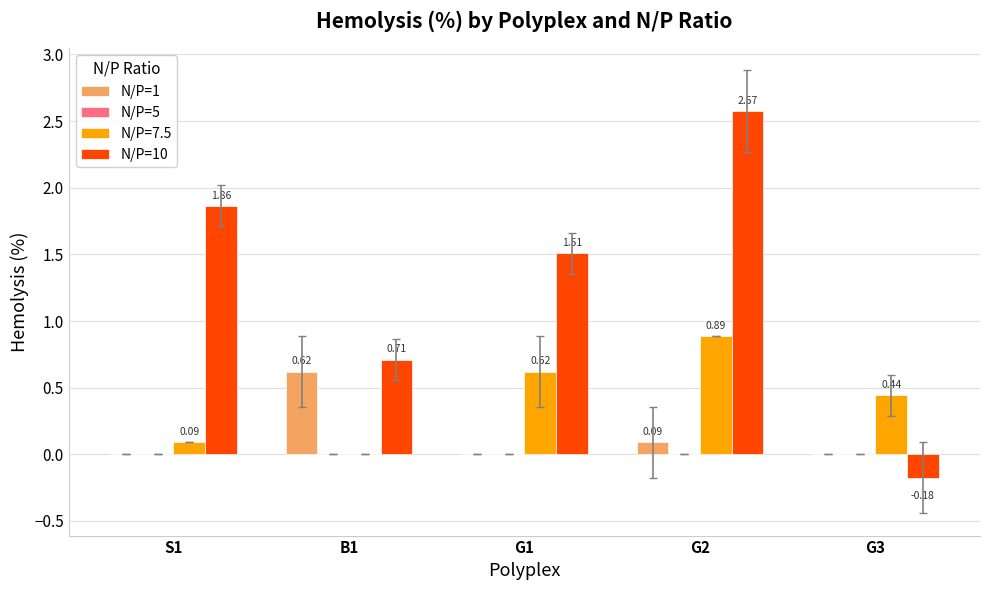

Which series changed the most between S1 and B1?

N/P=10